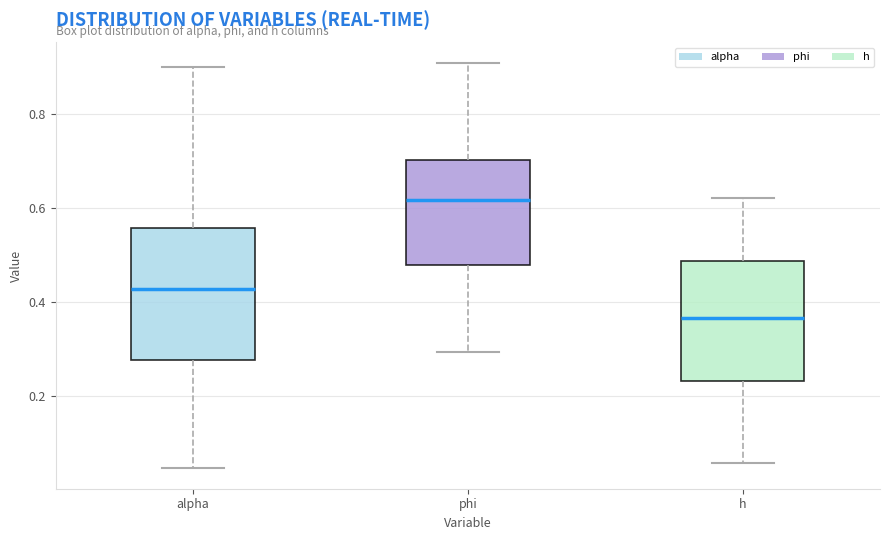

Reading left to right, read every box against the y-axis: the position of its median line, the range the box covers, and the ends of its whiskers. The values are not printed on the chart, so give them approximately, as read against the axis.

alpha: median 0.42, box 0.28 to 0.56, whiskers 0.04 to 0.90
phi: median 0.62, box 0.48 to 0.70, whiskers 0.30 to 0.90
h: median 0.36, box 0.24 to 0.48, whiskers 0.06 to 0.62